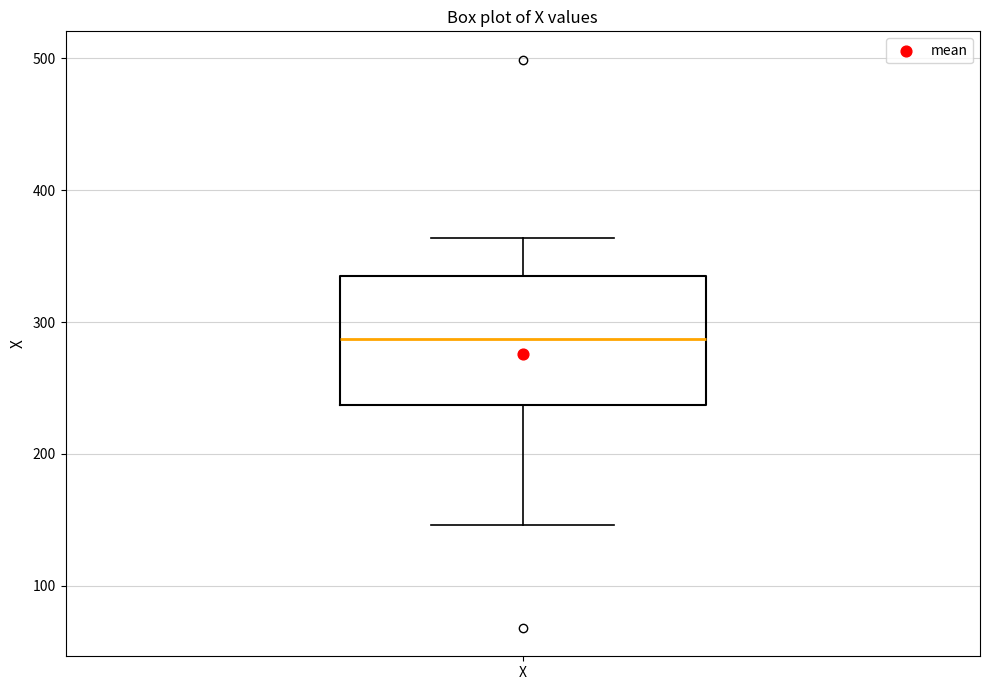

Read this box plot against the y-axis: the position of the median line, the range covered by the box, and the ends of both whiskers. The values are not printed on the chart, so give them approximately, as read against the axis.

median 290, box 240 to 340, whiskers 150 to 360